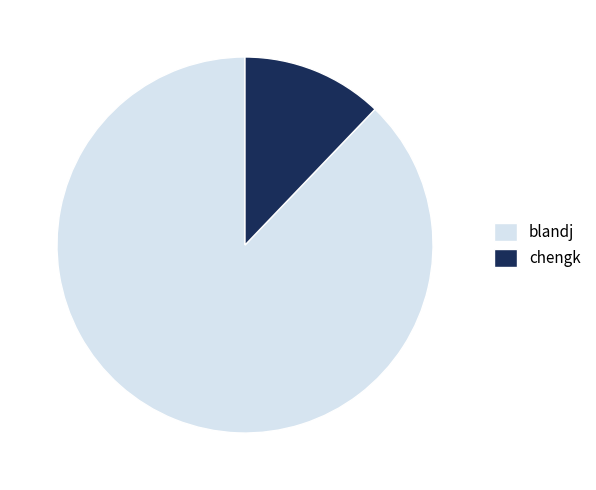

Which has a higher value, blandj or chengk?

blandj